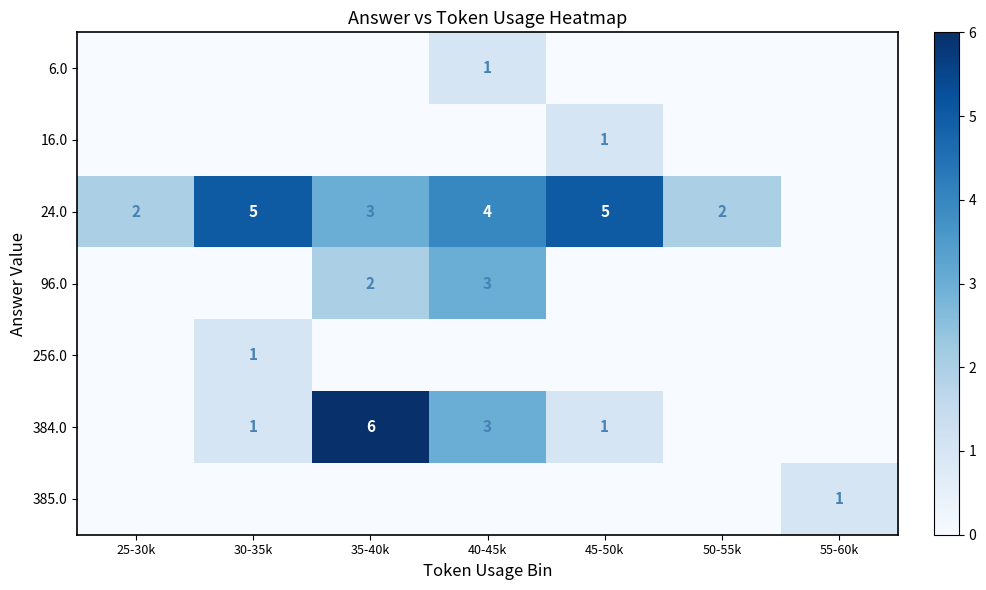

How many values in 384.0 are above zero?

4